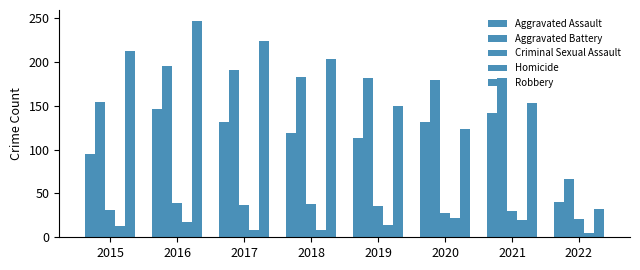

How many data points does each series have?

8